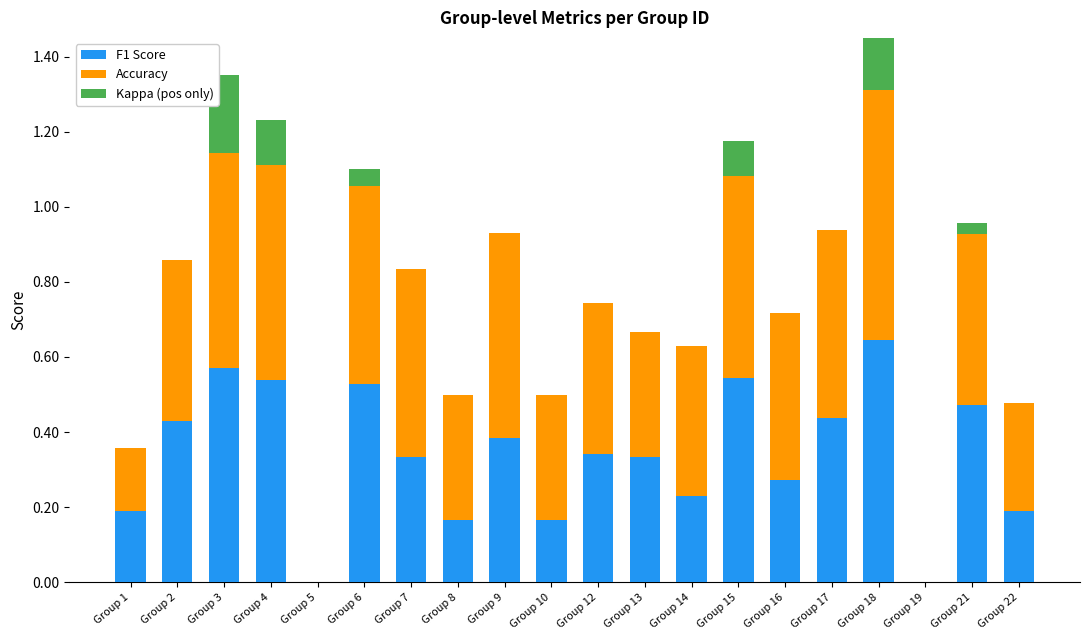

True or false: Kappa (pos only) has a value of 0.1 at Group 14.

False